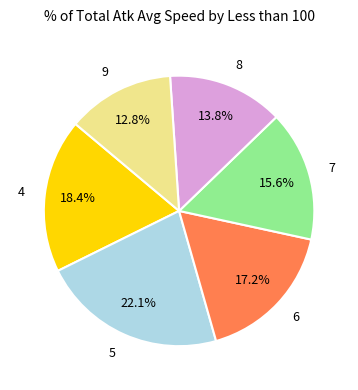

How many segments does this pie chart have?

6